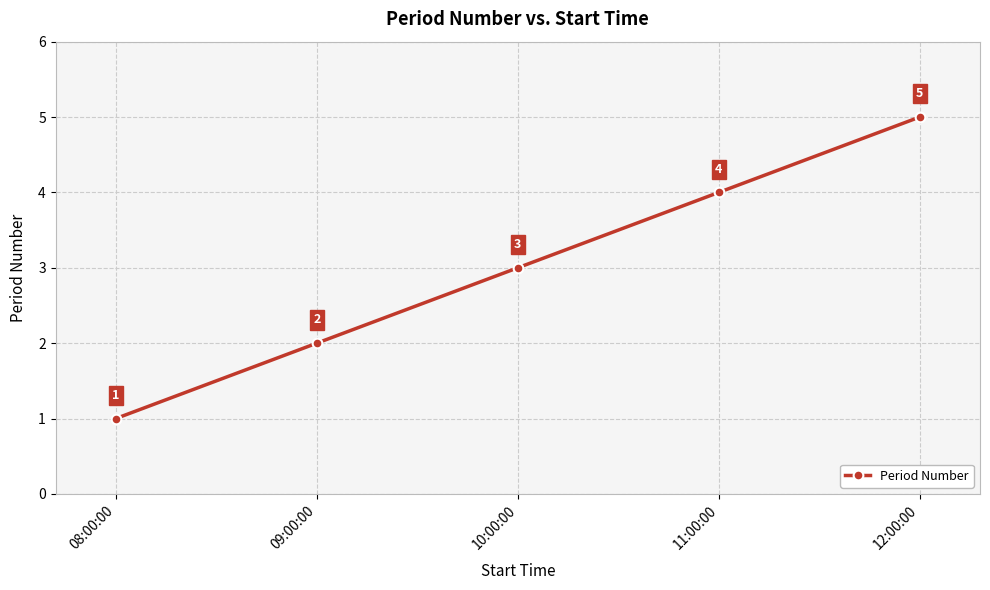

What is the label of the 2nd point from the left?

09:00:00